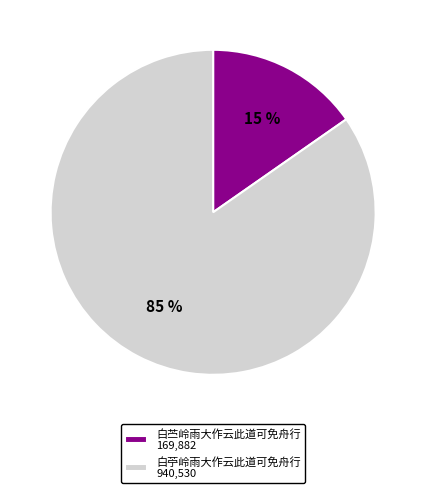

To the nearest percent, what is the average slice percentage?

50%